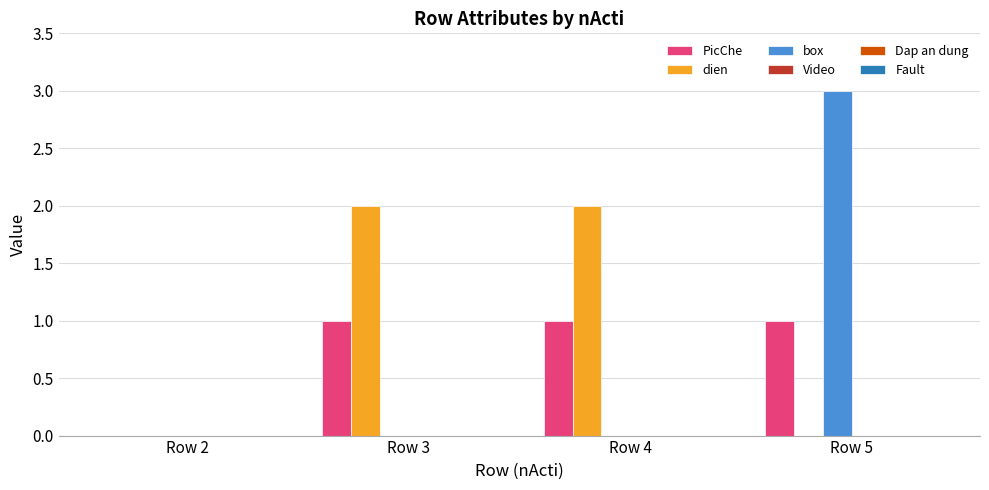

Which label corresponds to the largest value in the chart?

Row 5